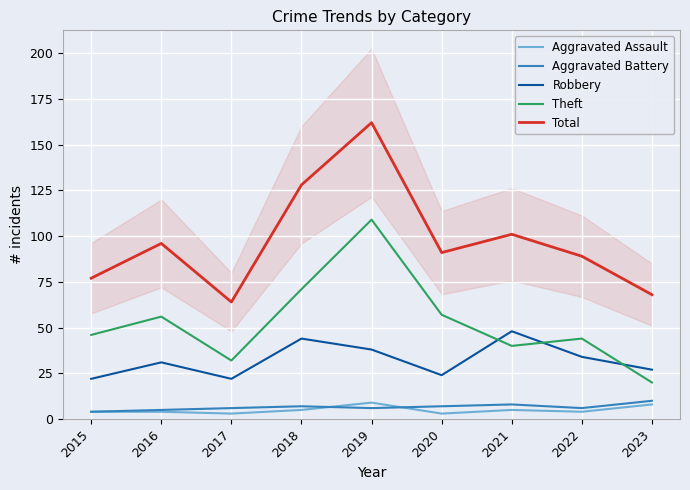

True or false: Theft and Total intersect in this chart.

False